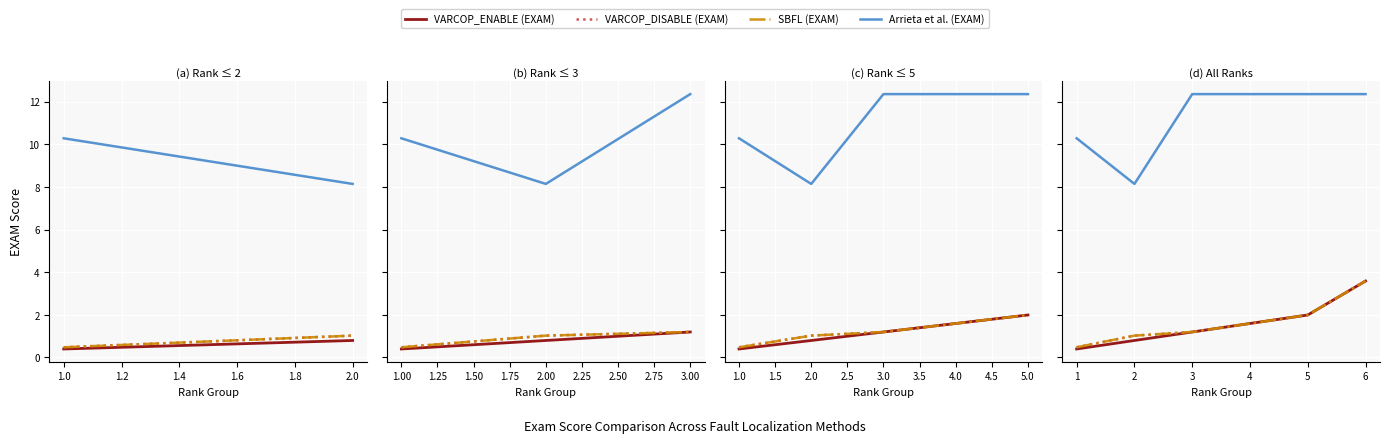

What is the average value of the SBFL (EXAM) series?

1.6